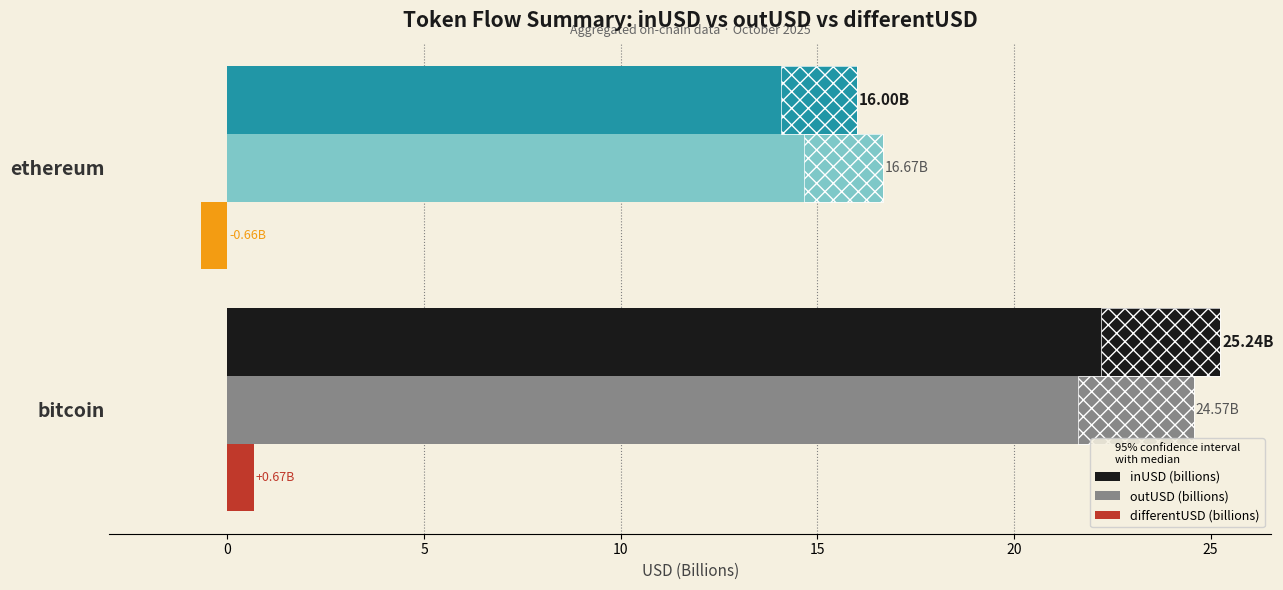

What is the total value across all series at ethereum?

32.0